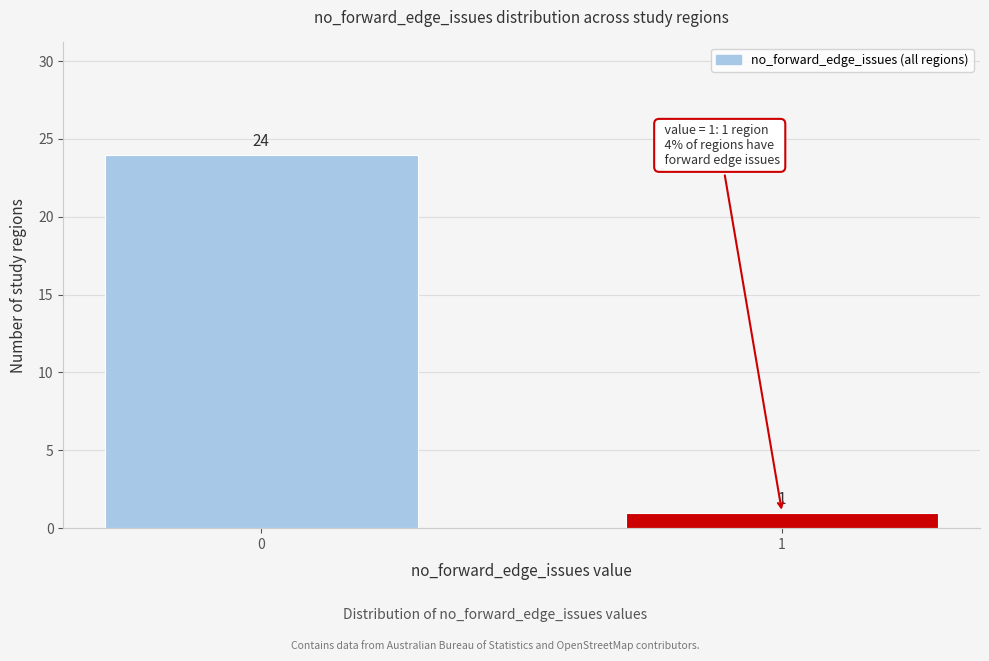

Reading left to right, what are all the values shown in this chart?

24	1